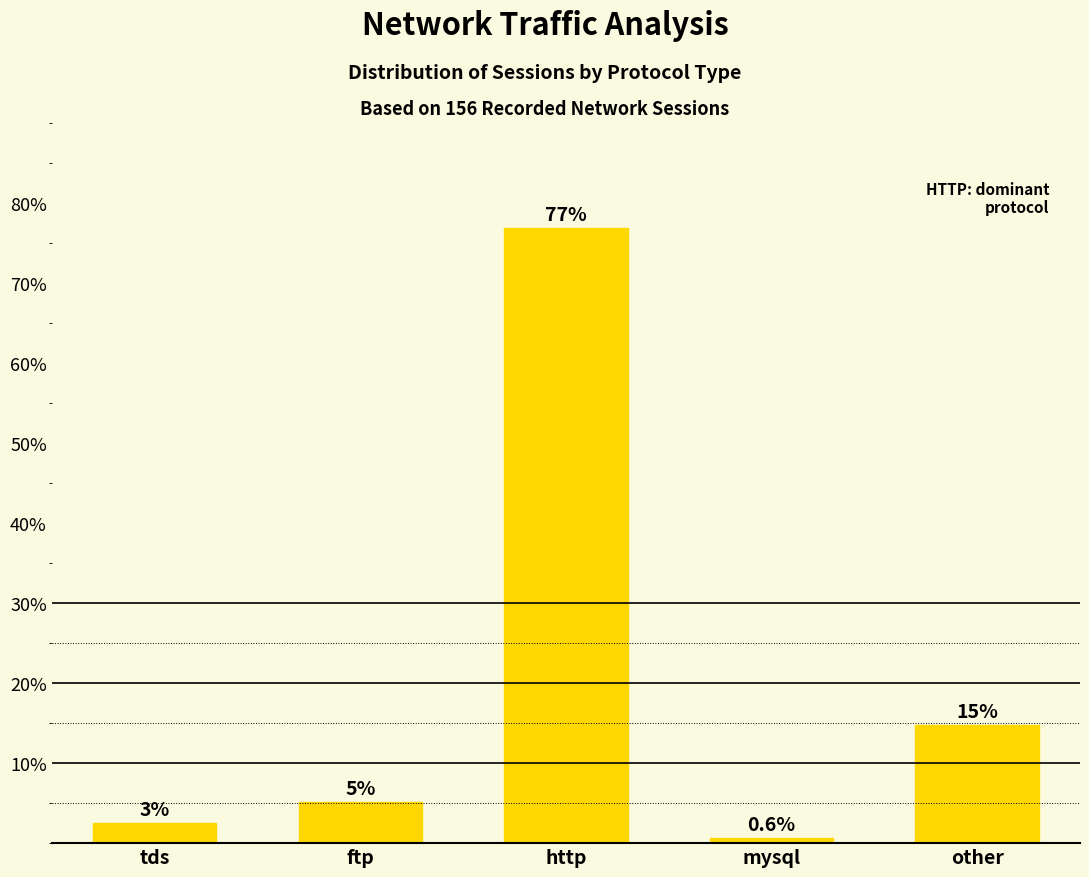

Reading right to left, list all the values displayed in this chart.

14.7	0.6	76.9	5.1	2.6